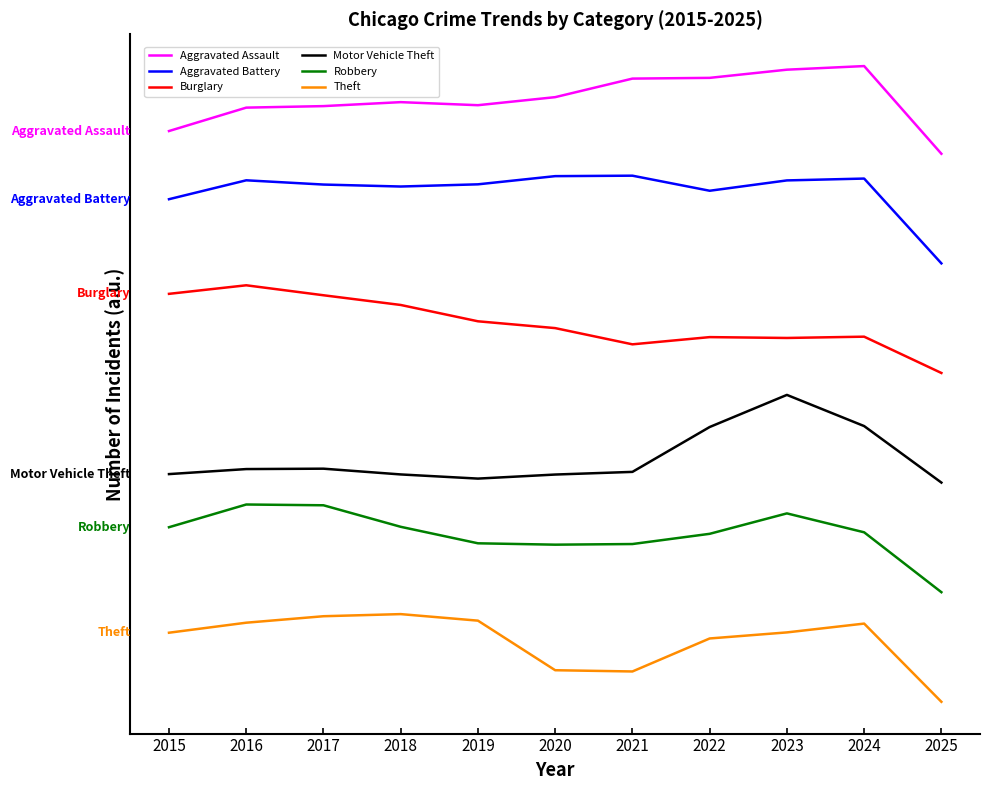

List the labels in order of Aggravated Assault value, smallest first.

2025, 2015, 2016, 2017, 2019, 2018, 2020, 2021, 2022, 2023, 2024